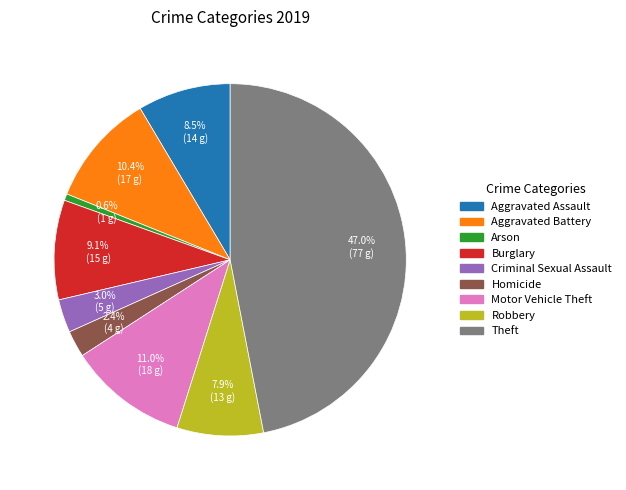

What is the smallest slice in the pie chart?

Arson